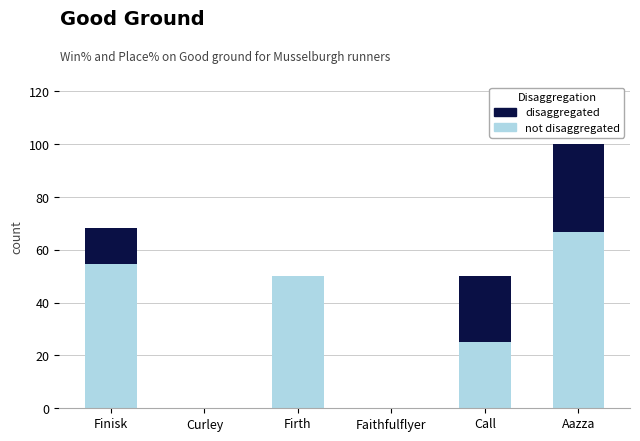

At which category is the sum across all series the highest?

Aazza